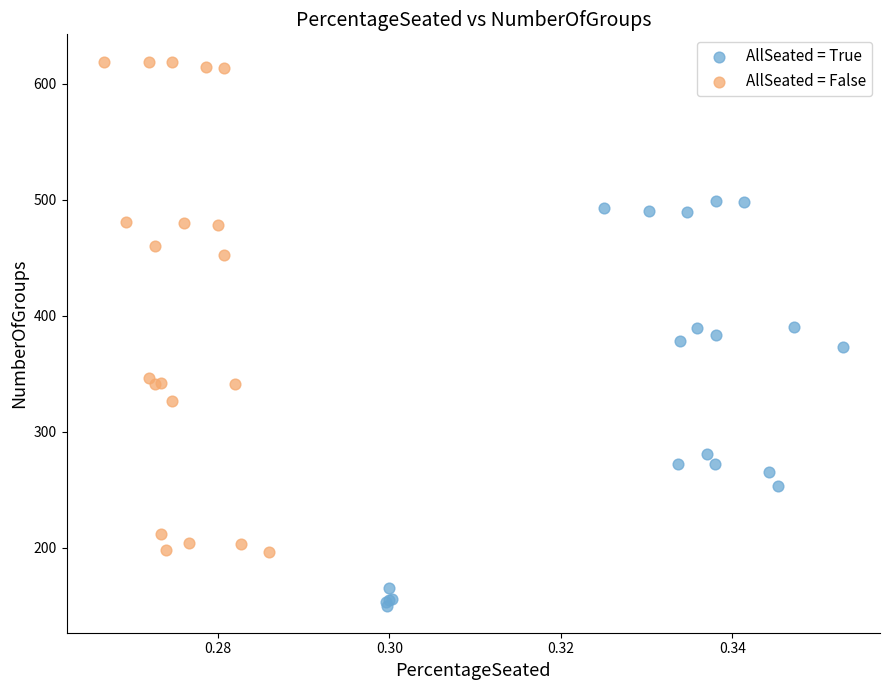

Which series has the largest Y range (max minus min)?

AllSeated = False